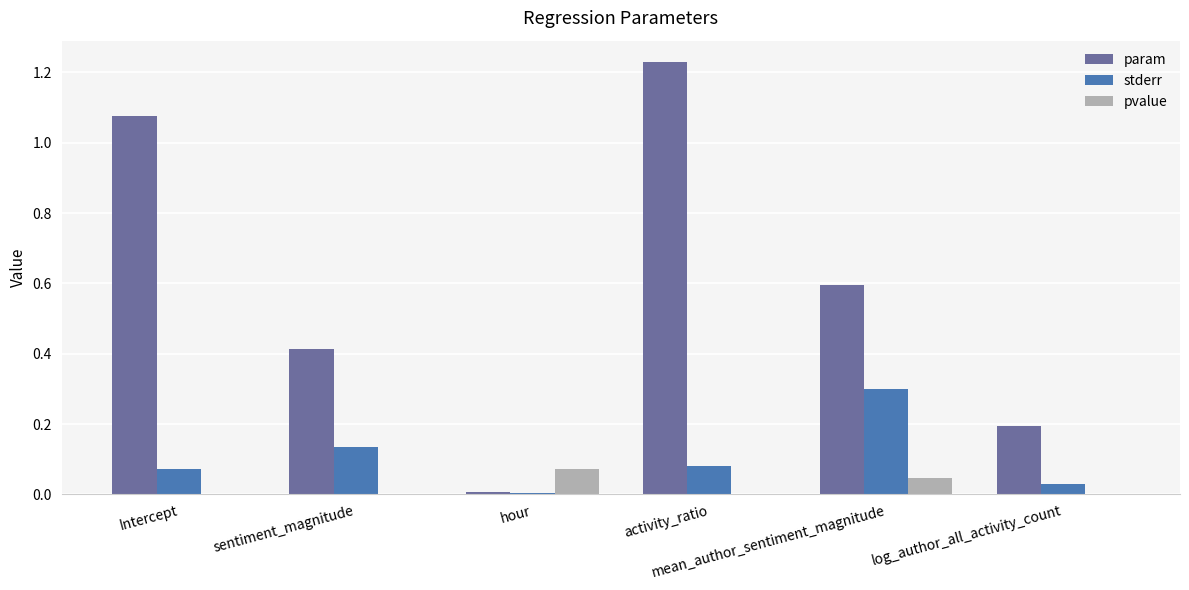

True or false: pvalue has a value of 0.1 at hour.

False